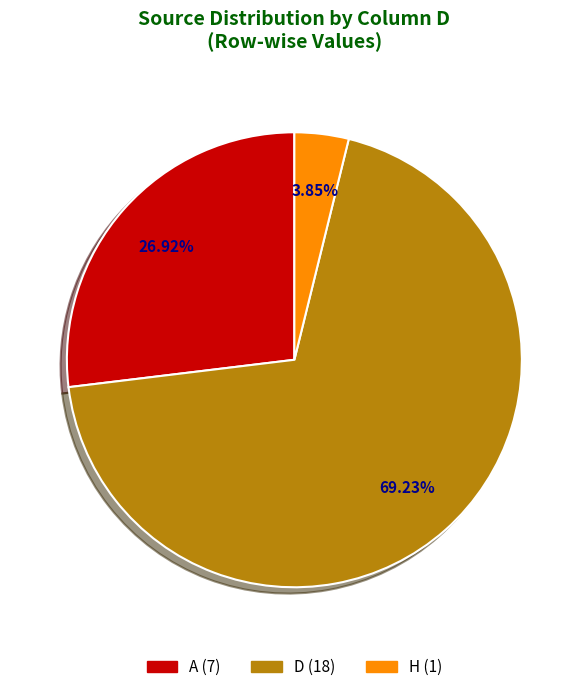

Does any single category account for the majority?

Yes